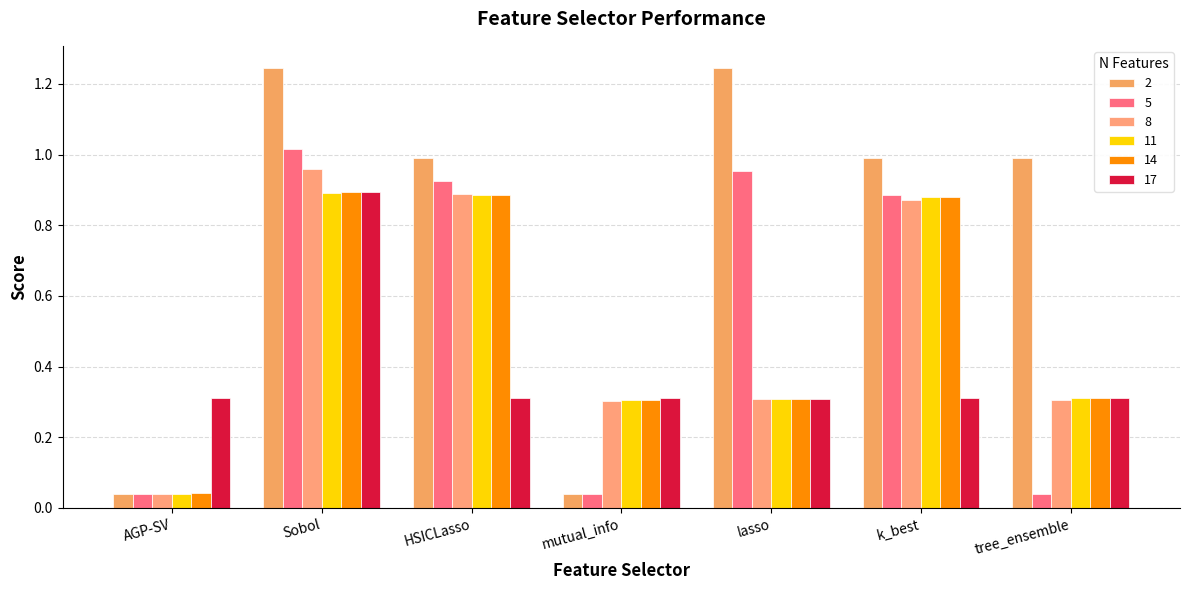

How many bars are there in each group?

6